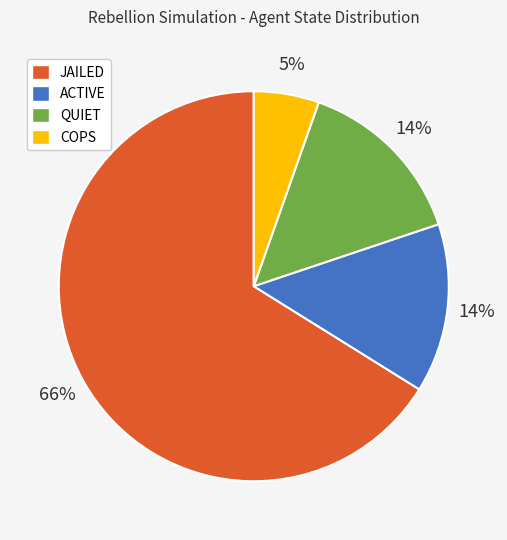

What is the majority slice?

JAILED